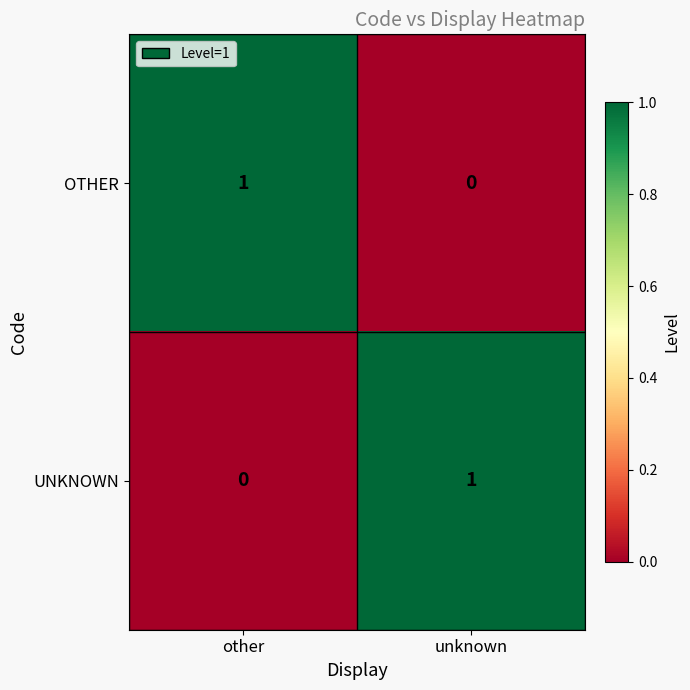

Is it true that OTHER equals 1 at other?

True